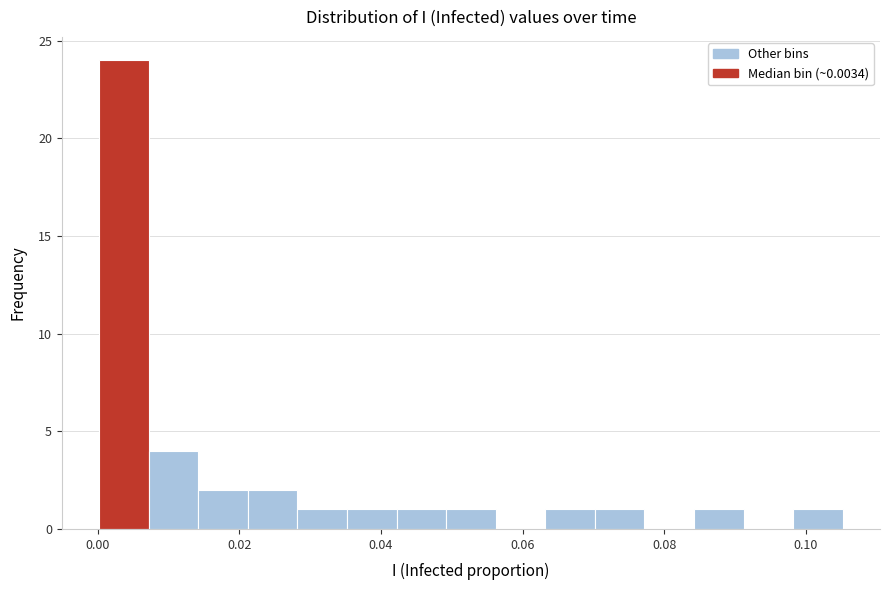

Around what value on the x-axis is the tallest bar? Give the approximate position of its centre, as read against the axis.

0.004